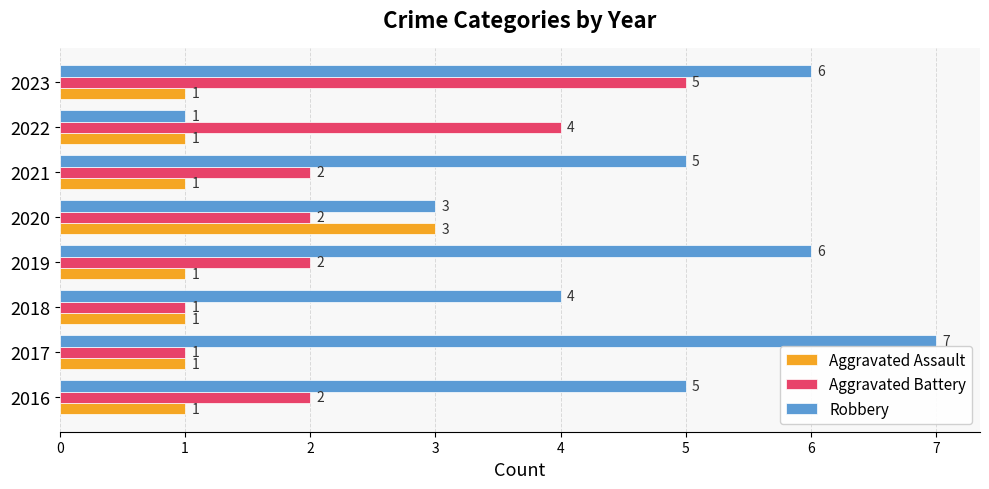

List the series in order of their peak value, highest first.

Robbery, Aggravated Battery, Aggravated Assault